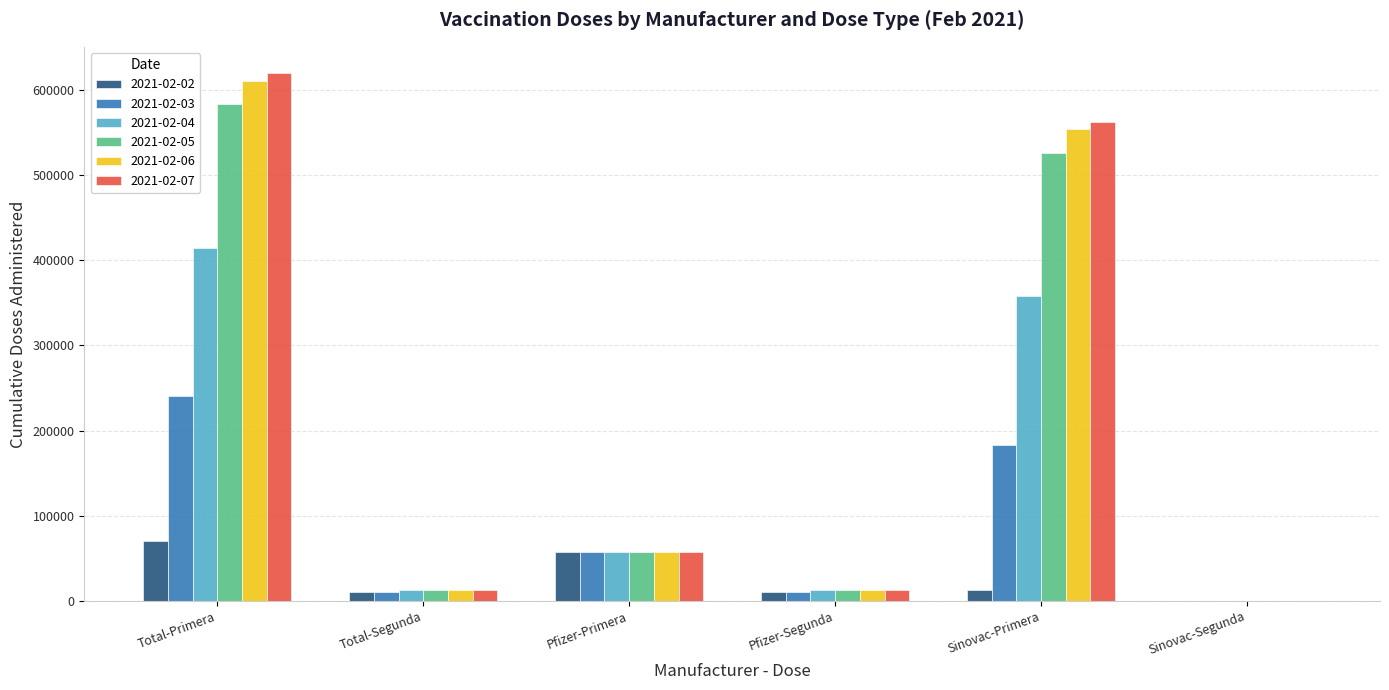

Between Sinovac-Primera and Sinovac-Segunda, which series saw the biggest shift?

2021-02-07